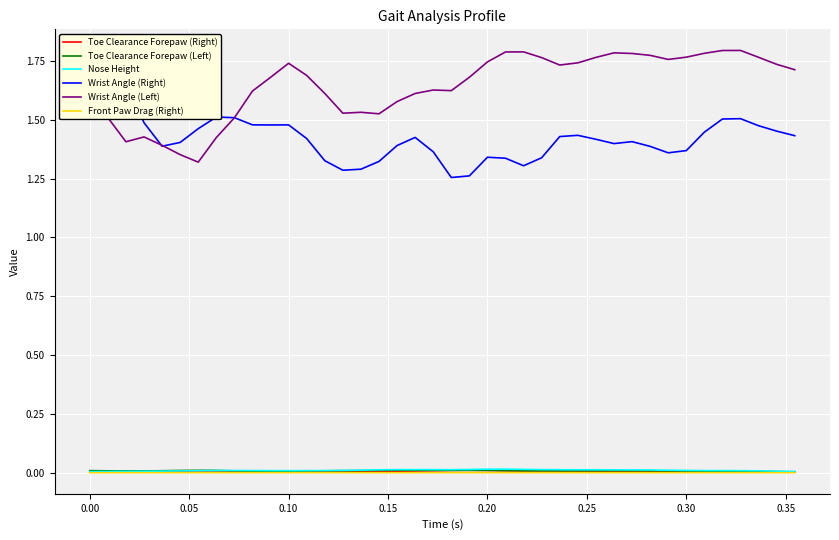

How many interior local peaks does the Toe Clearance Forepaw (Right) series have?

5